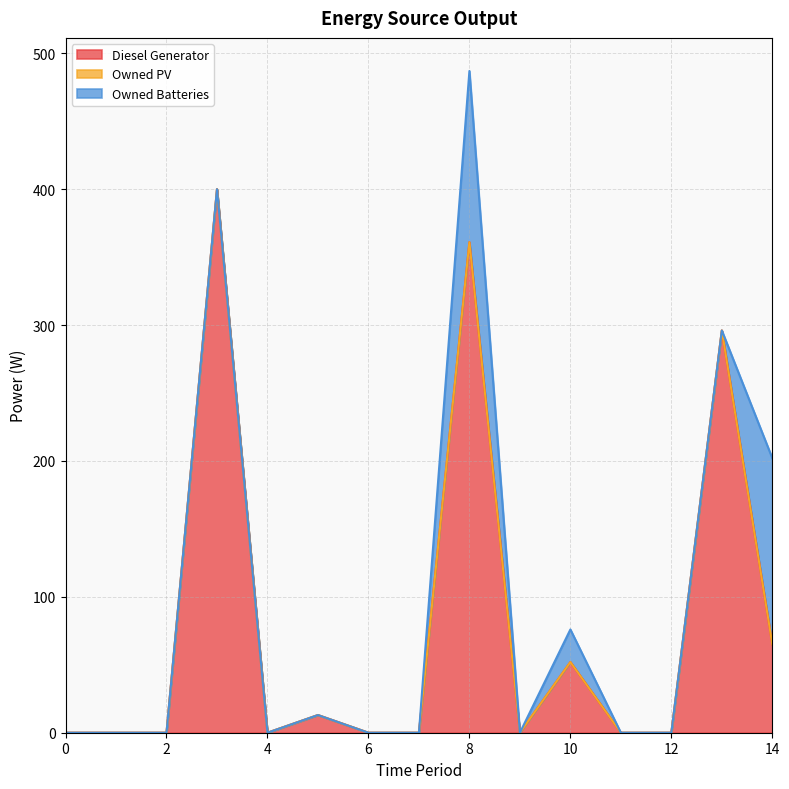

At which category is the sum across all series the highest?

8